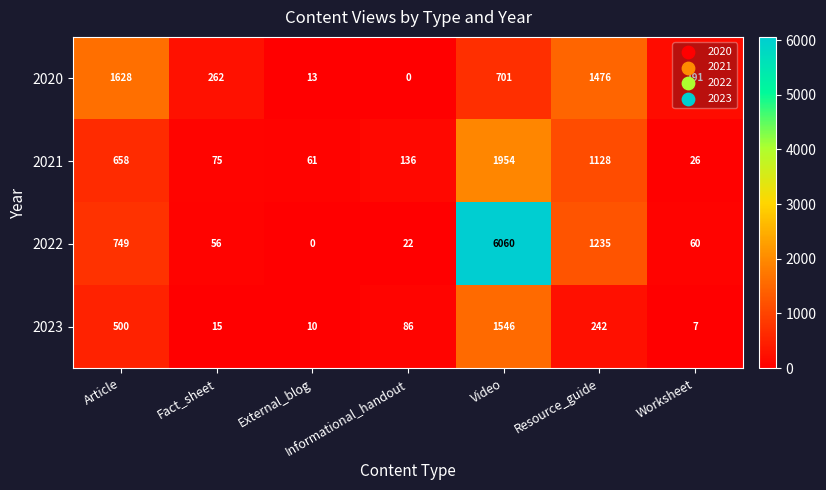

The 2020 series shows 426 at Article. True or false?

False